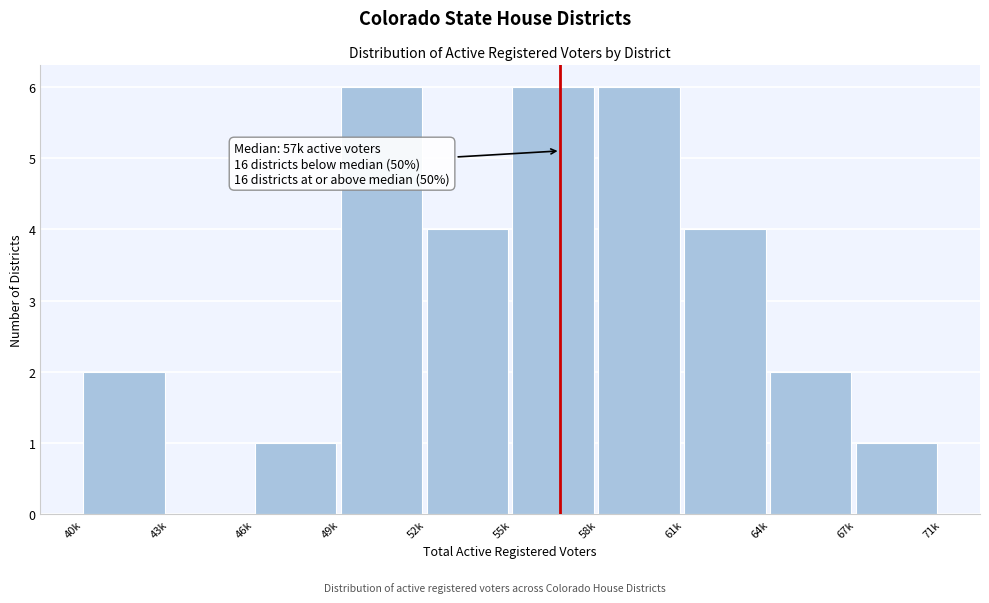

Reading right to left, transcribe all the data shown in this chart.

67k=1	64k=2	61k=4	58k=6	55k=6	52k=4	49k=6	46k=1	43k=0	40k=2